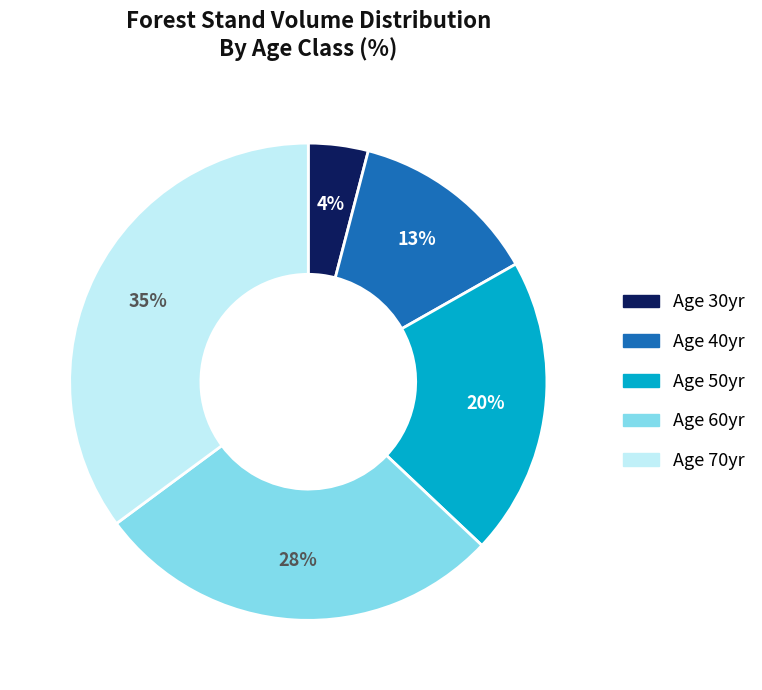

Is there any slice that represents more than half of the pie?

No